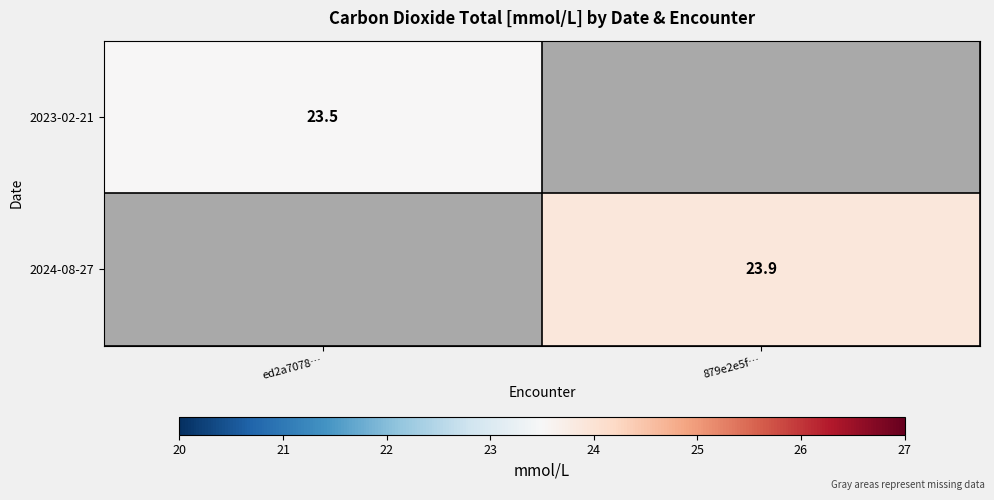

Count the number of categories in the chart.

2